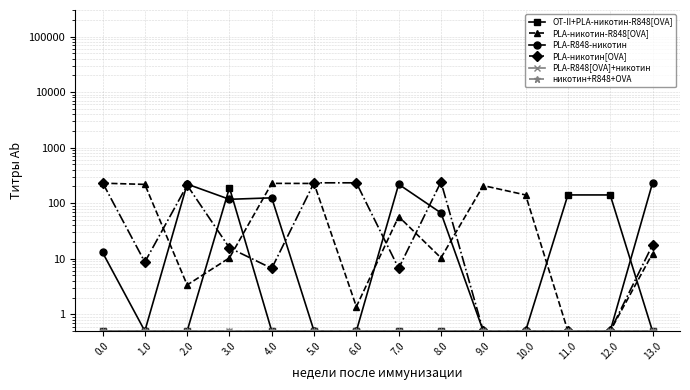

What is the label of the 14th point from the left?

13.0